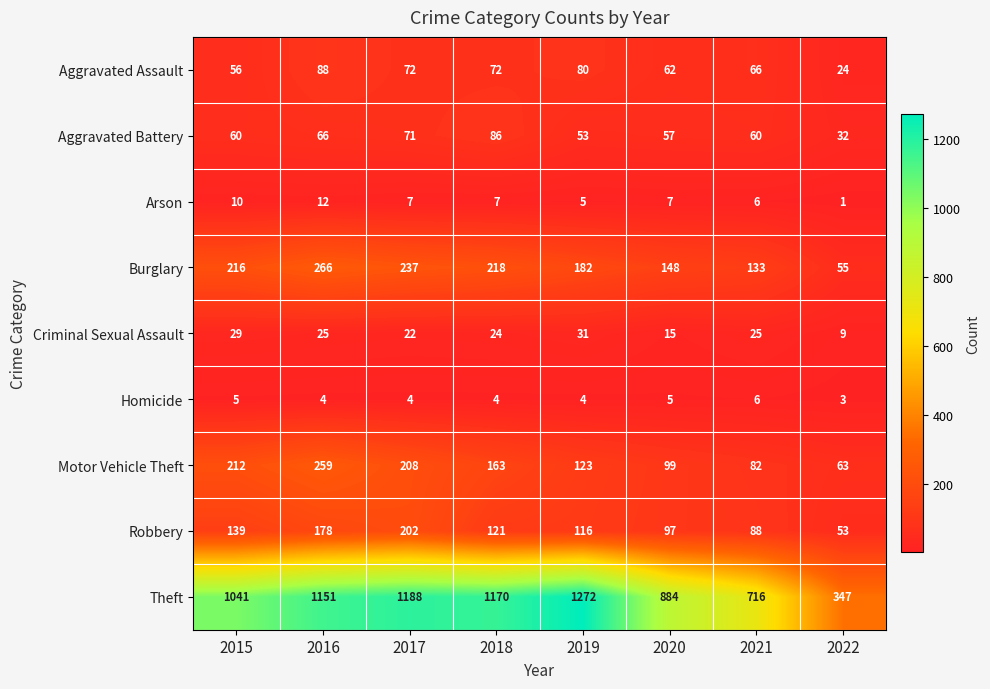

What is the total value across all series at 2022?

587